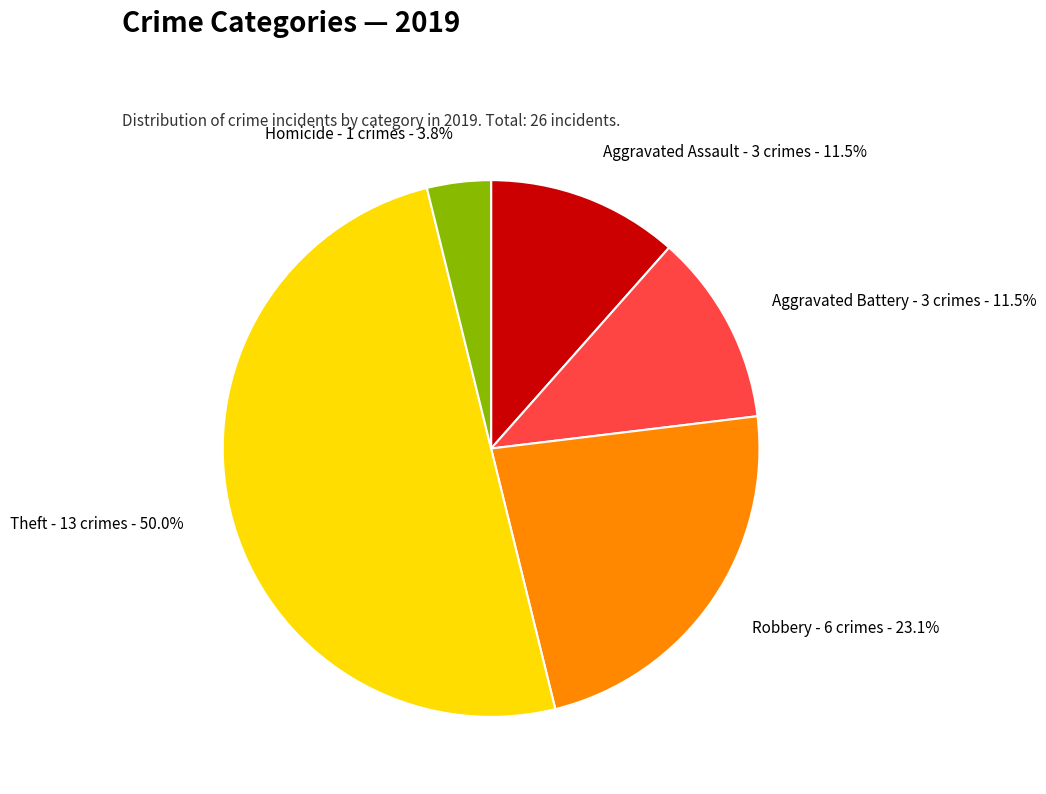

Is it true that Aggravated Battery is 20% of the pie?

False